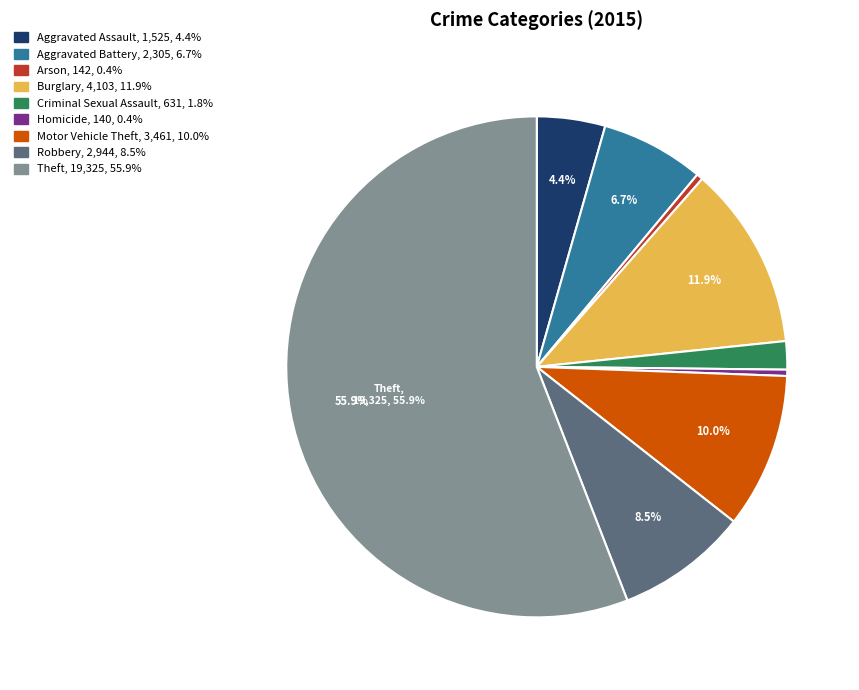

Does any single category account for the majority?

Yes